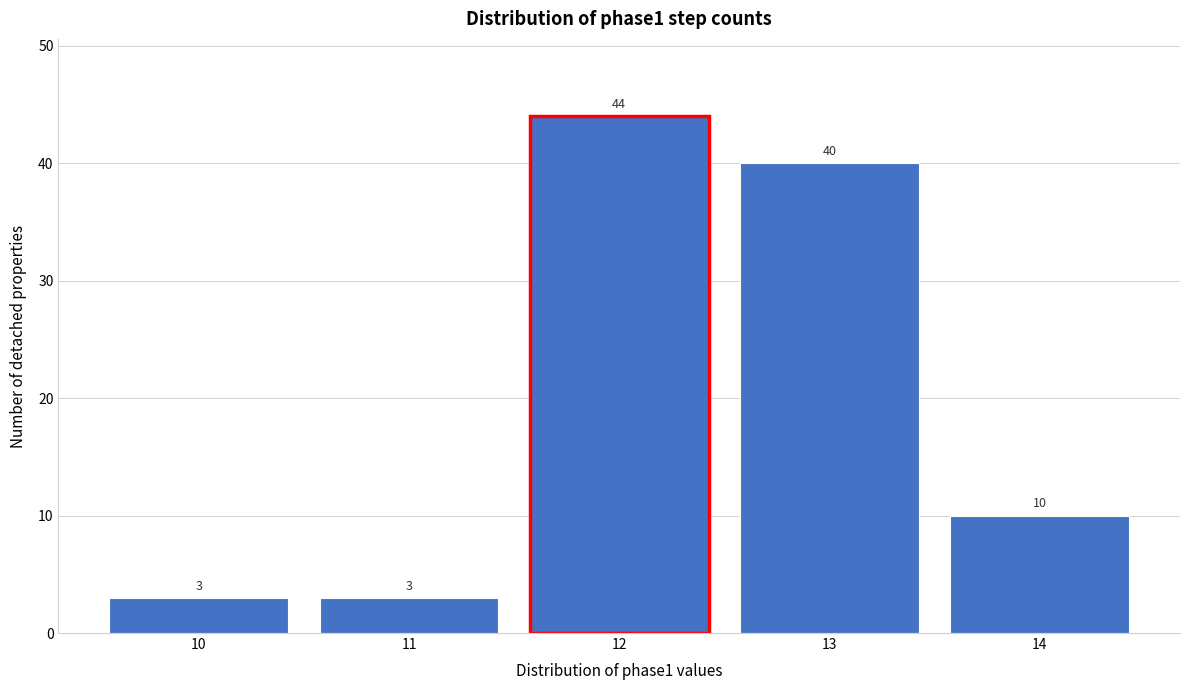

Reading left to right, list all the values displayed in this chart.

10=3	11=3	12=44	13=40	14=10